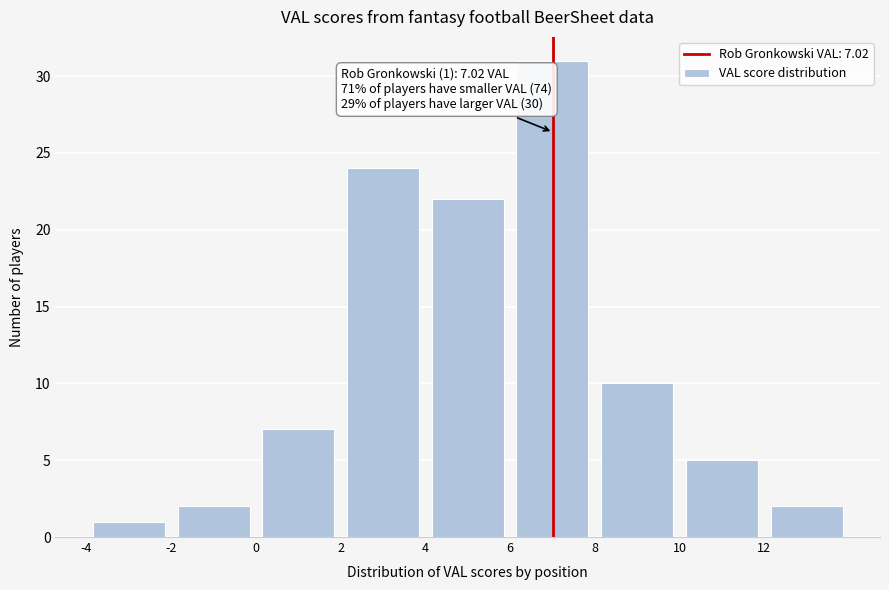

Which range on the x-axis has the tallest bar?

6 to 8